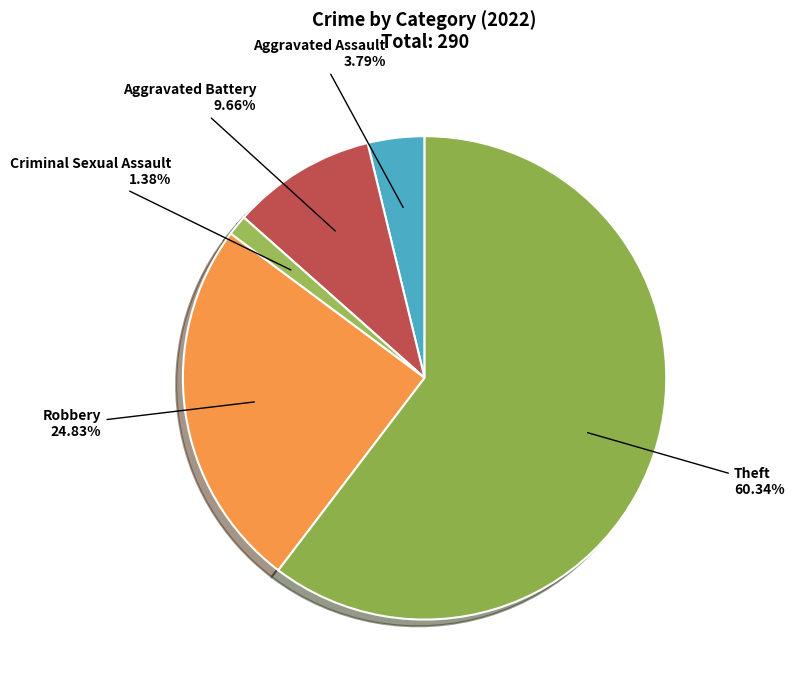

How many segments does this pie chart have?

5